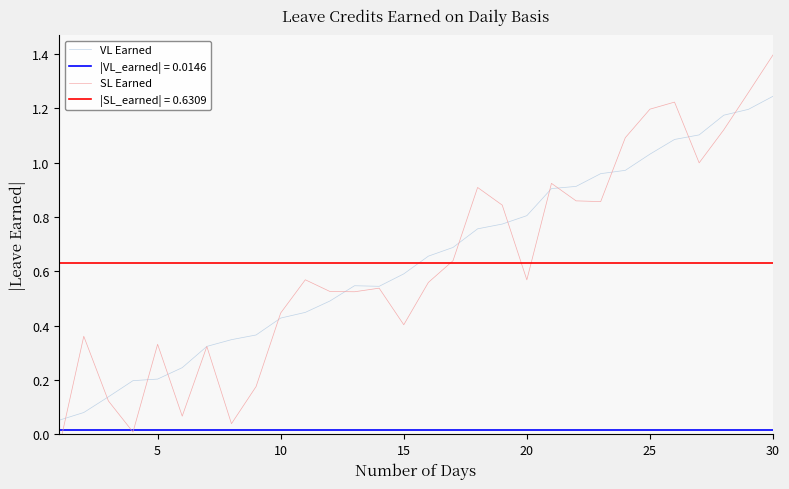

At how many categories does at least one series exceed 1?

7